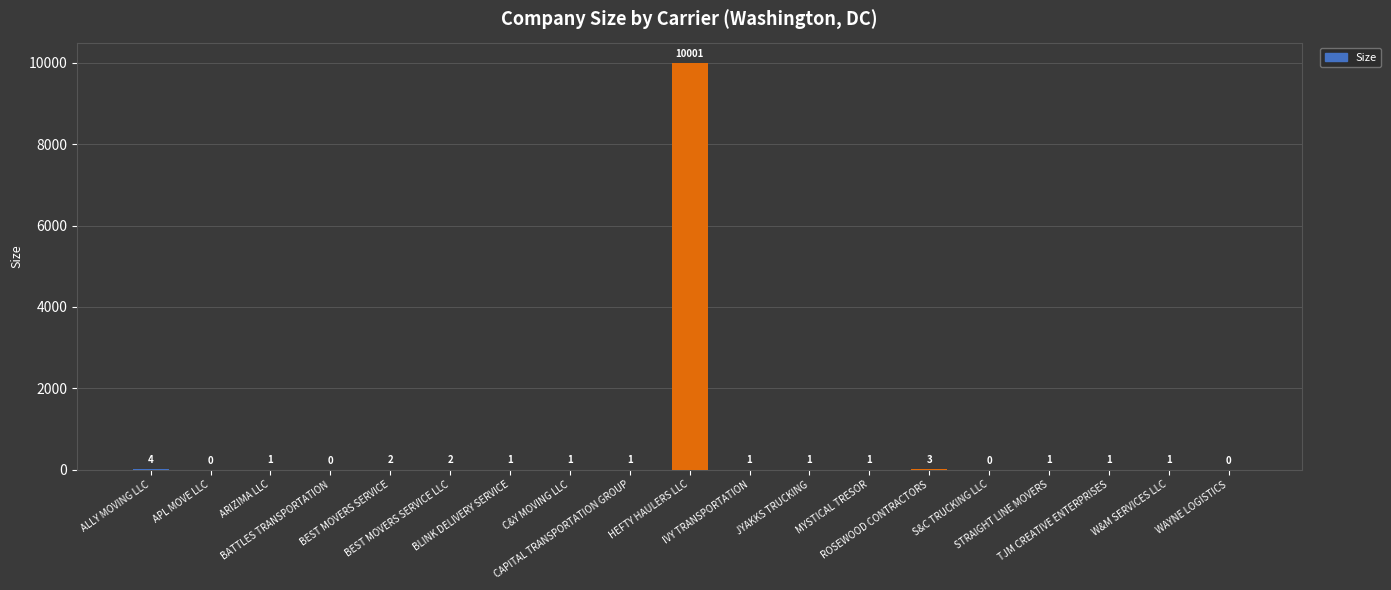

What is the maximum value shown in the chart?

10001